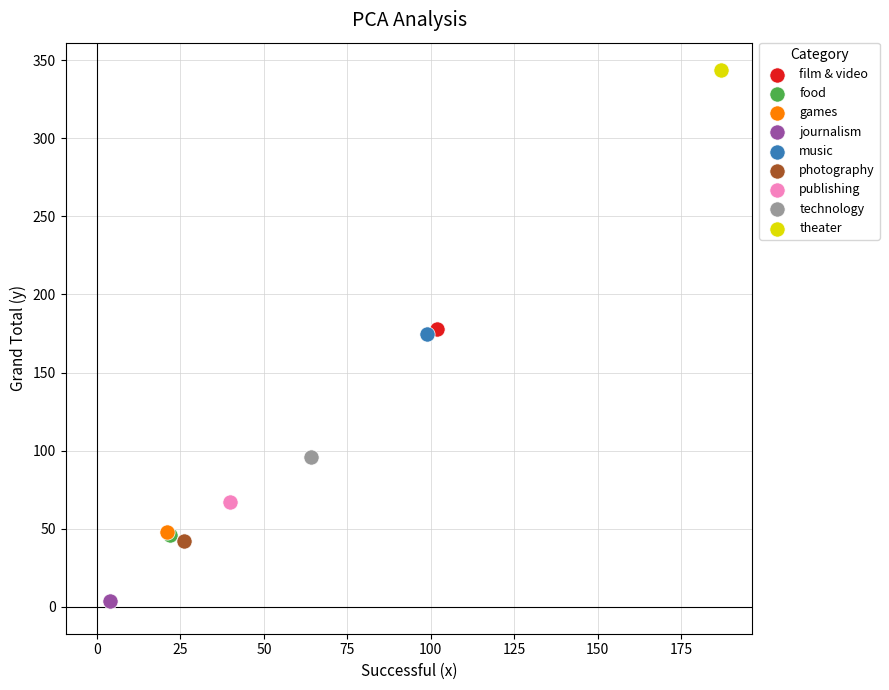

What are all the series names shown in the legend?

film & video, food, games, journalism, music, photography, publishing, technology, theater